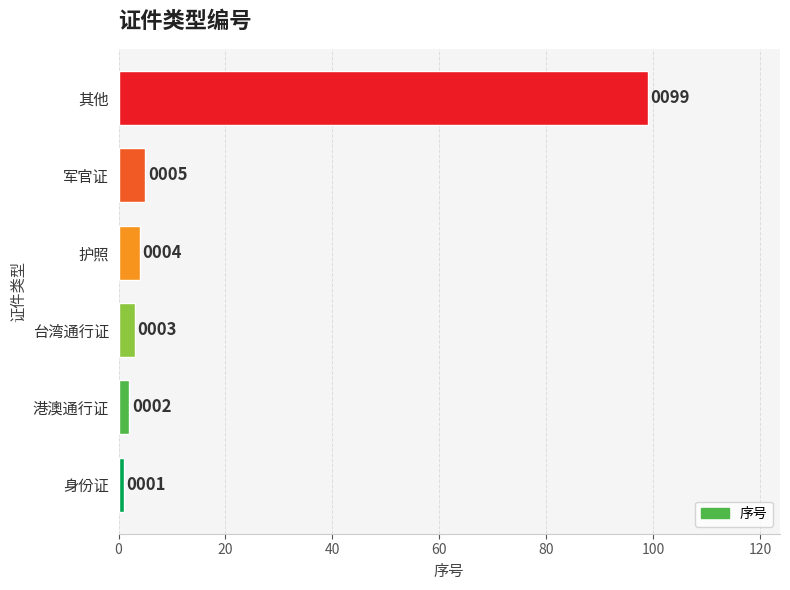

What is the smallest value displayed?

1